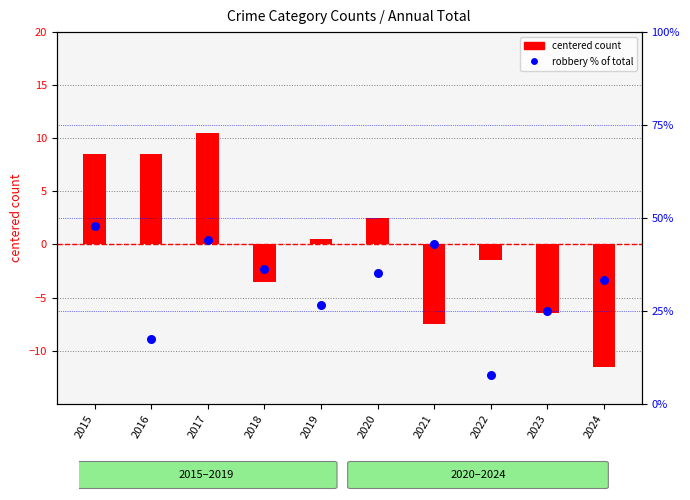

At which category is the sum across all series the highest?

2015